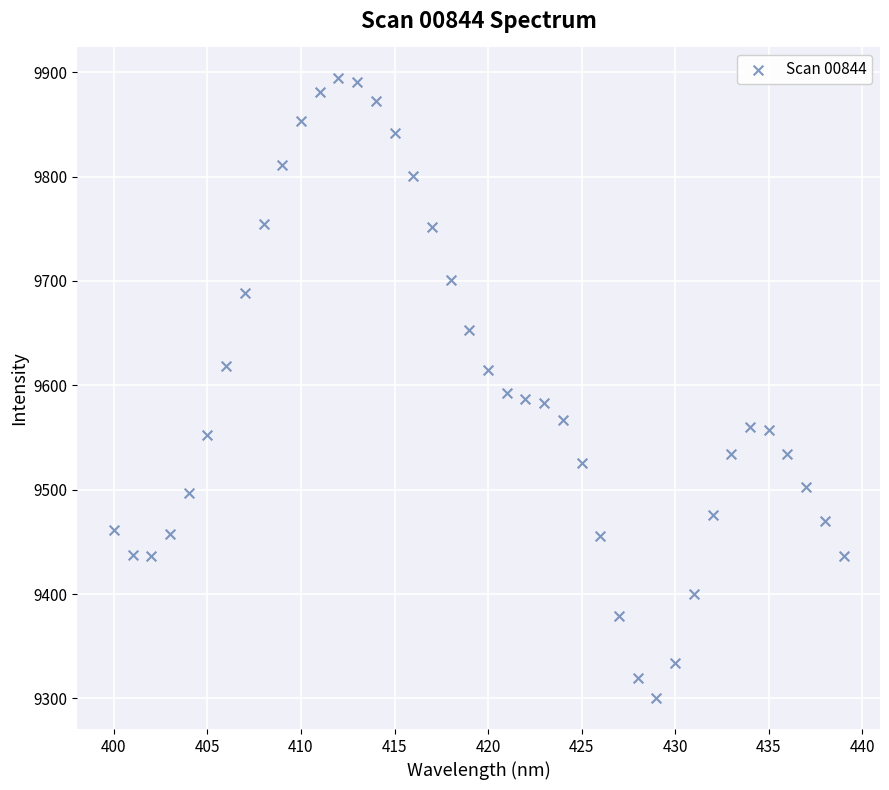

What is the range of X values (max minus min)?

39.0